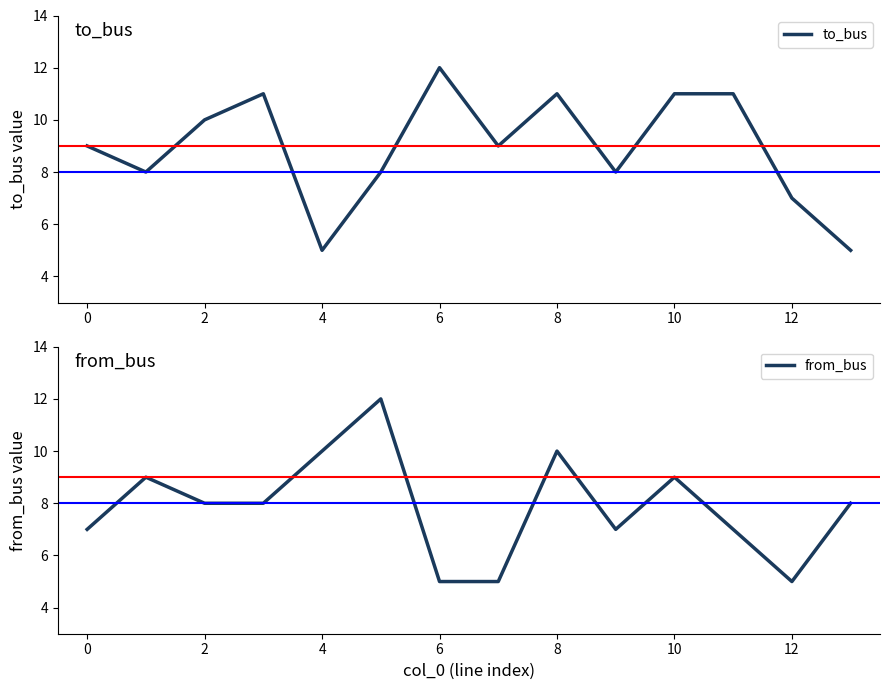

What is the lowest value of the to_bus series?

5